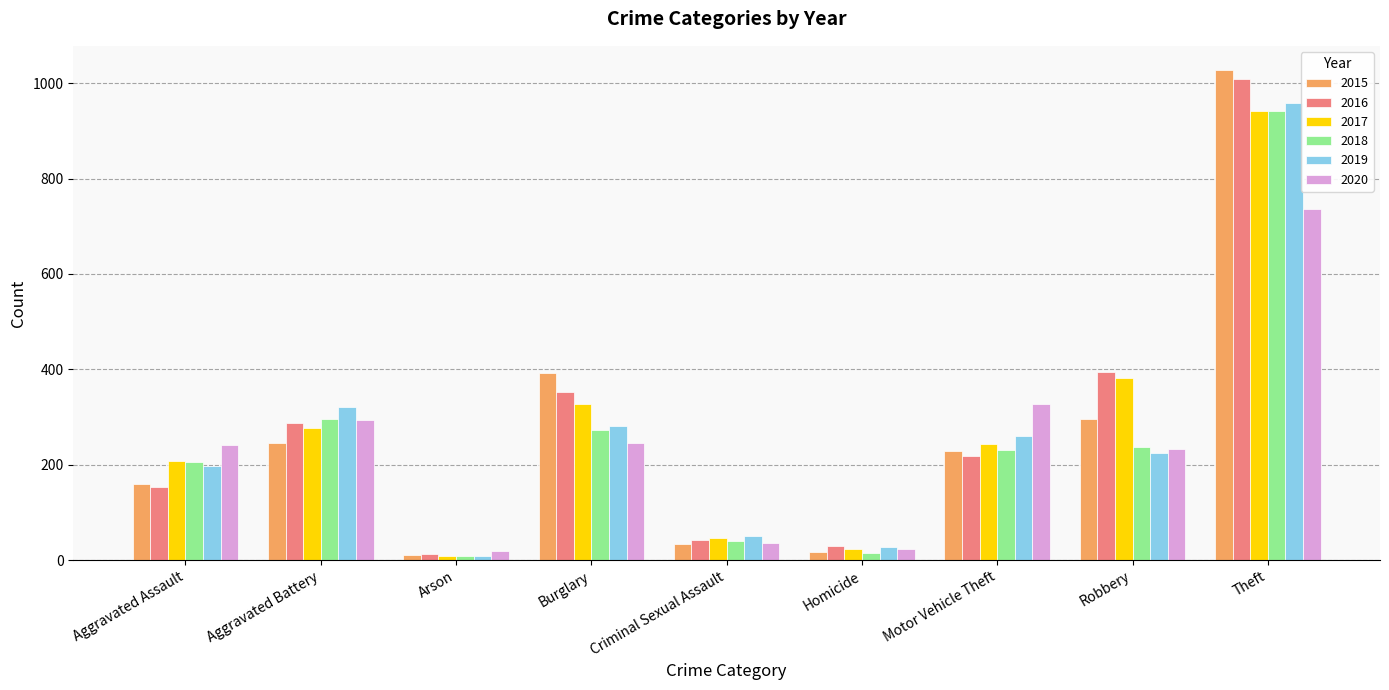

Is the value of 2018 at Burglary greater than the value of 2016 at Motor Vehicle Theft?

Yes